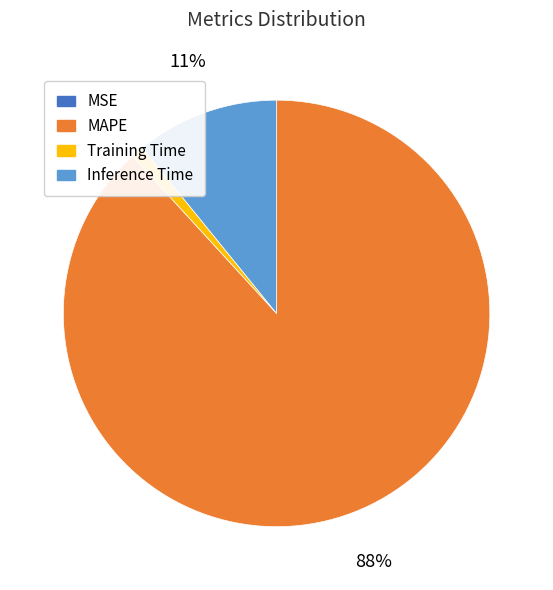

Which category has the biggest portion of the pie?

MAPE